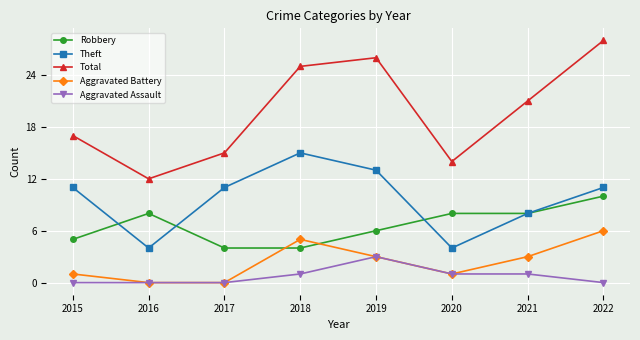

Rank the series by their maximum value, from highest to lowest.

Total, Theft, Robbery, Aggravated Battery, Aggravated Assault